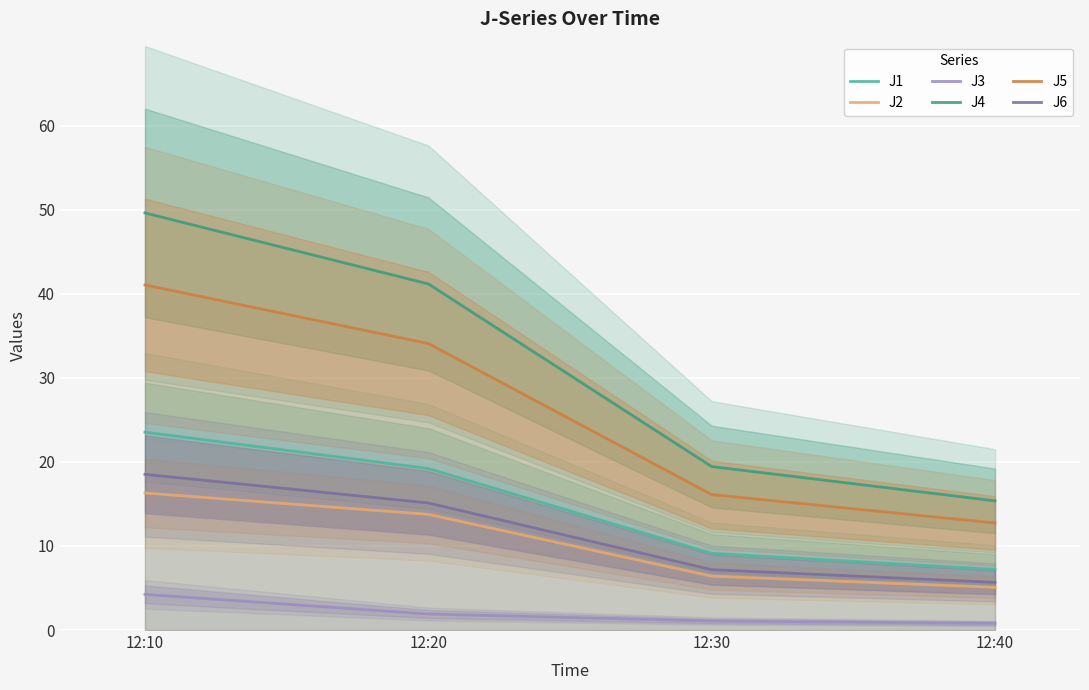

Where is J3 nearest to the value 2?

12:20